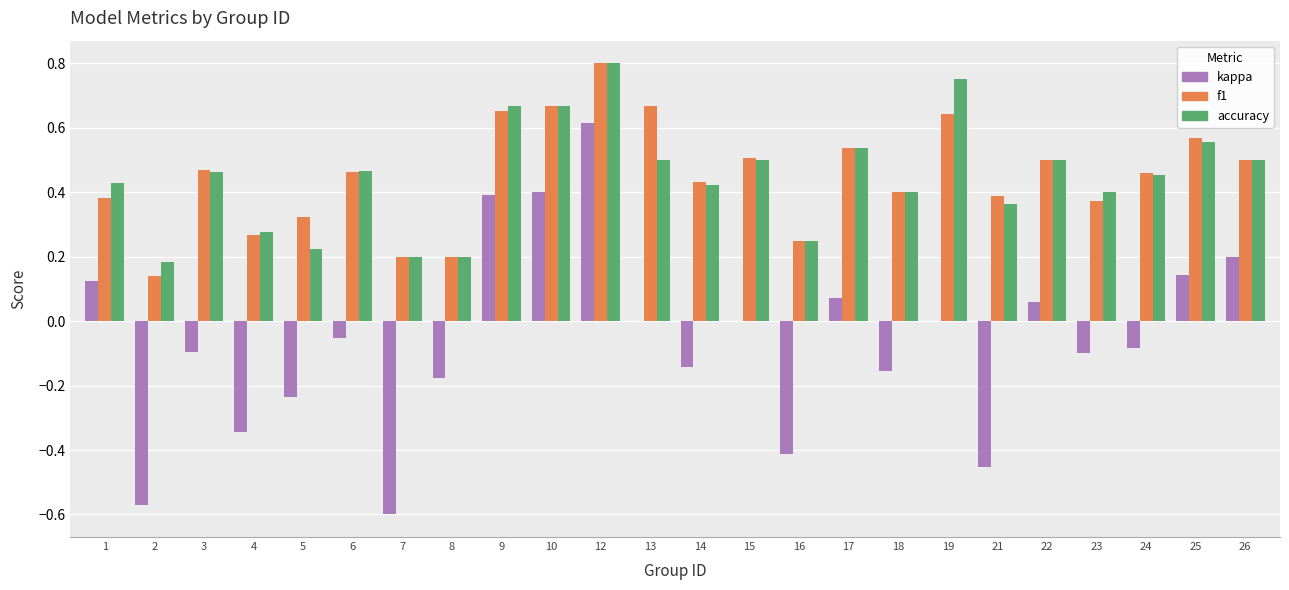

Which label corresponds to the largest value in the chart?

12